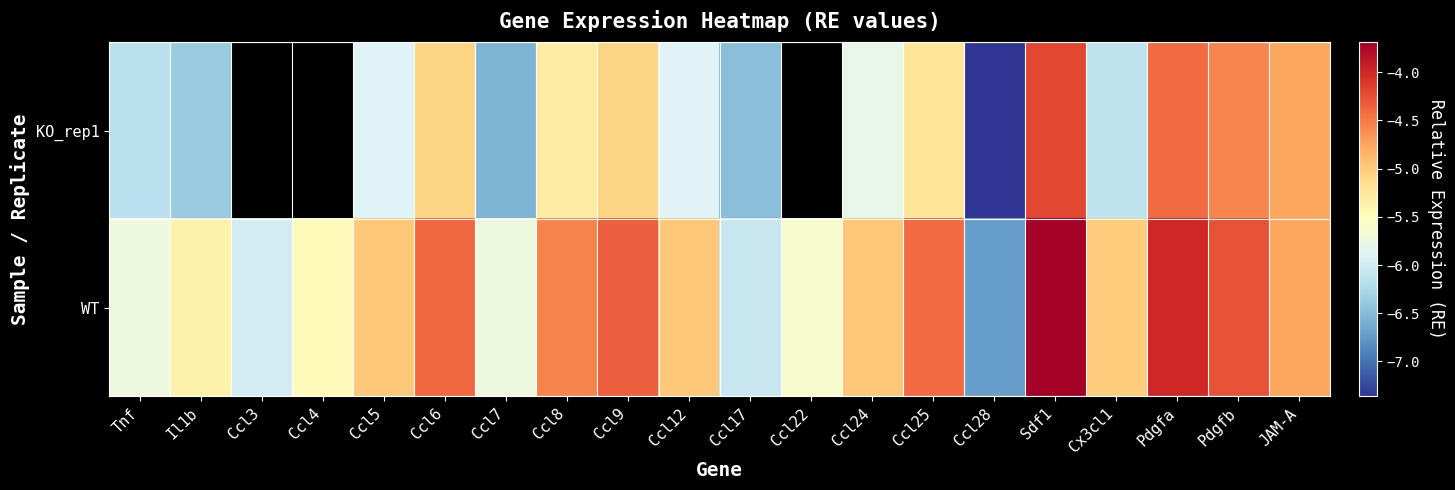

At how many categories does at least one series exceed -5?

11